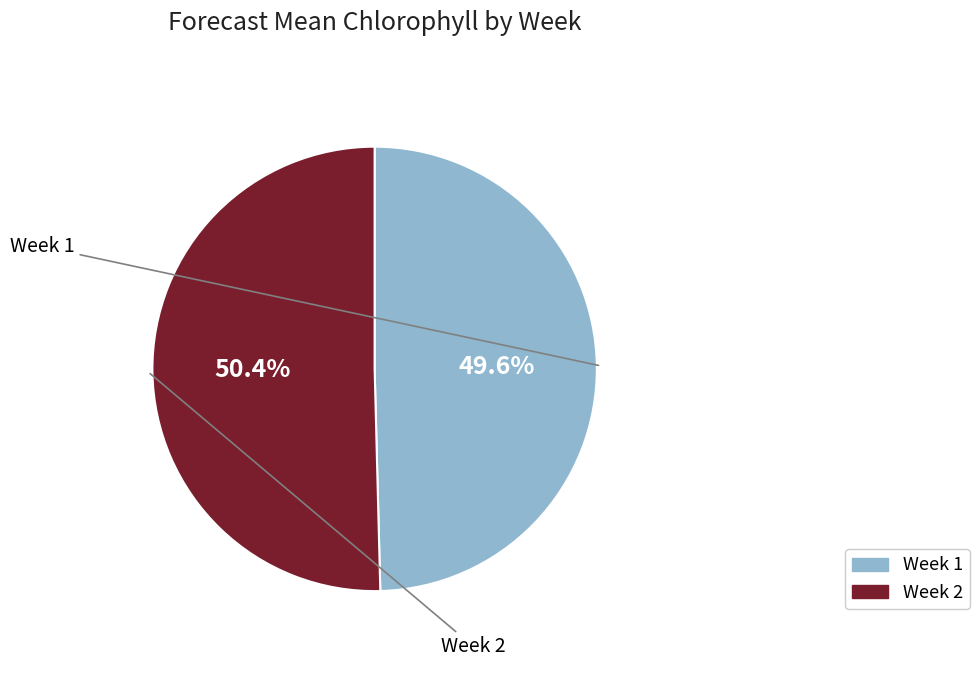

To the nearest percent, what percentage of the pie is Week 2?

50%